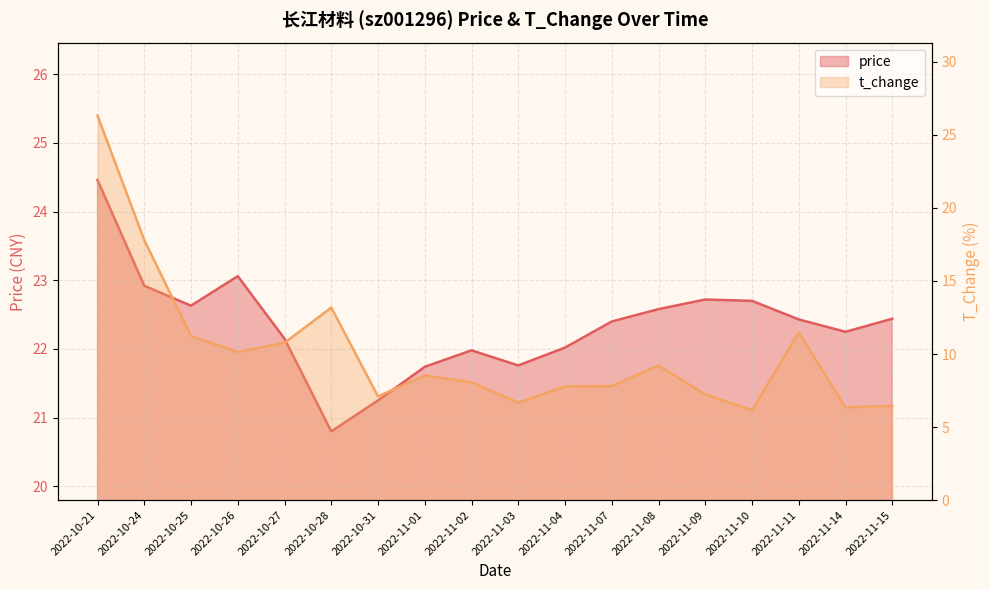

What is the average value of the price series?

22.3